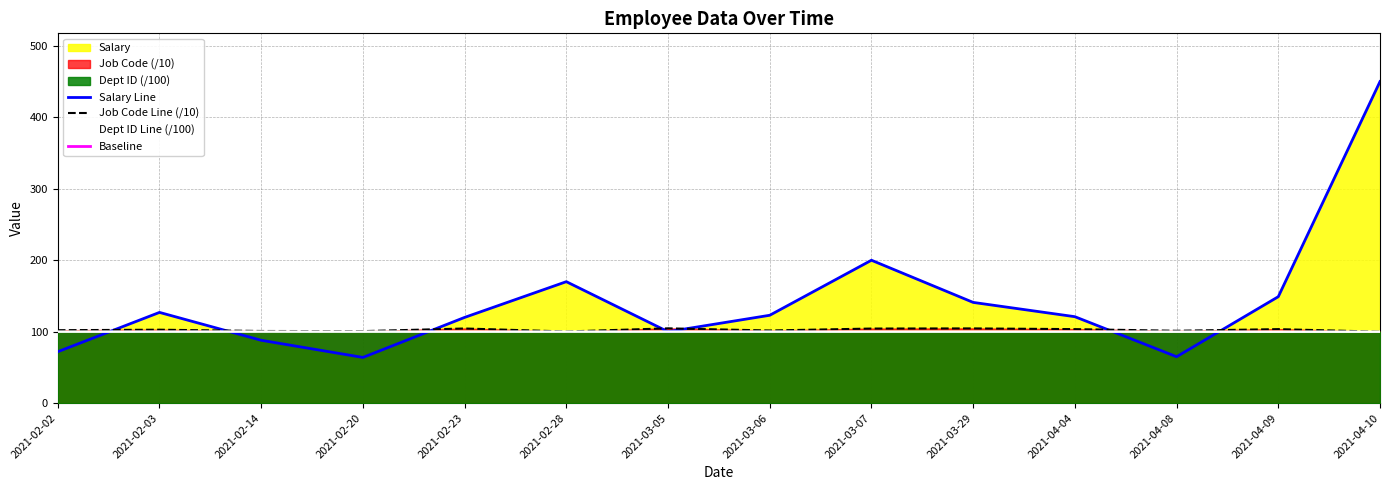

What is the sum of all Job Code values?

1435.4